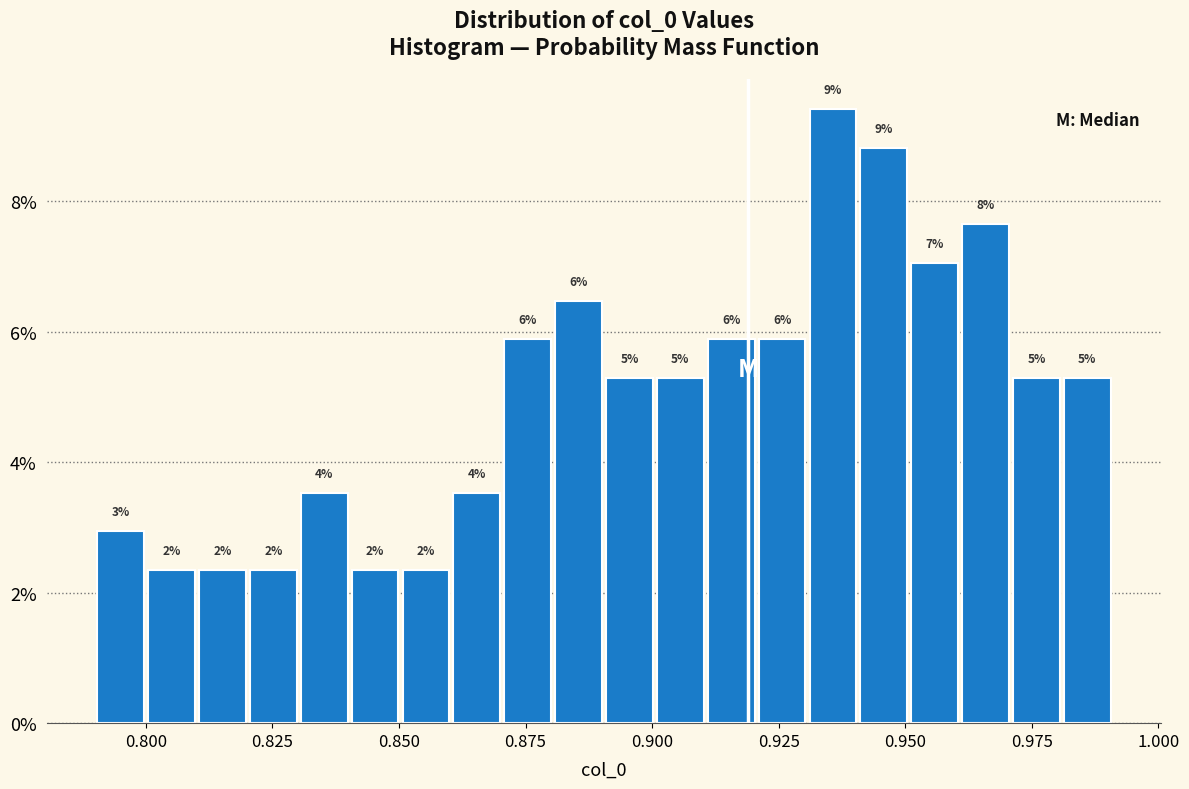

Around what value on the x-axis is the tallest bar? Give the approximate position of its centre, as read against the axis.

0.935